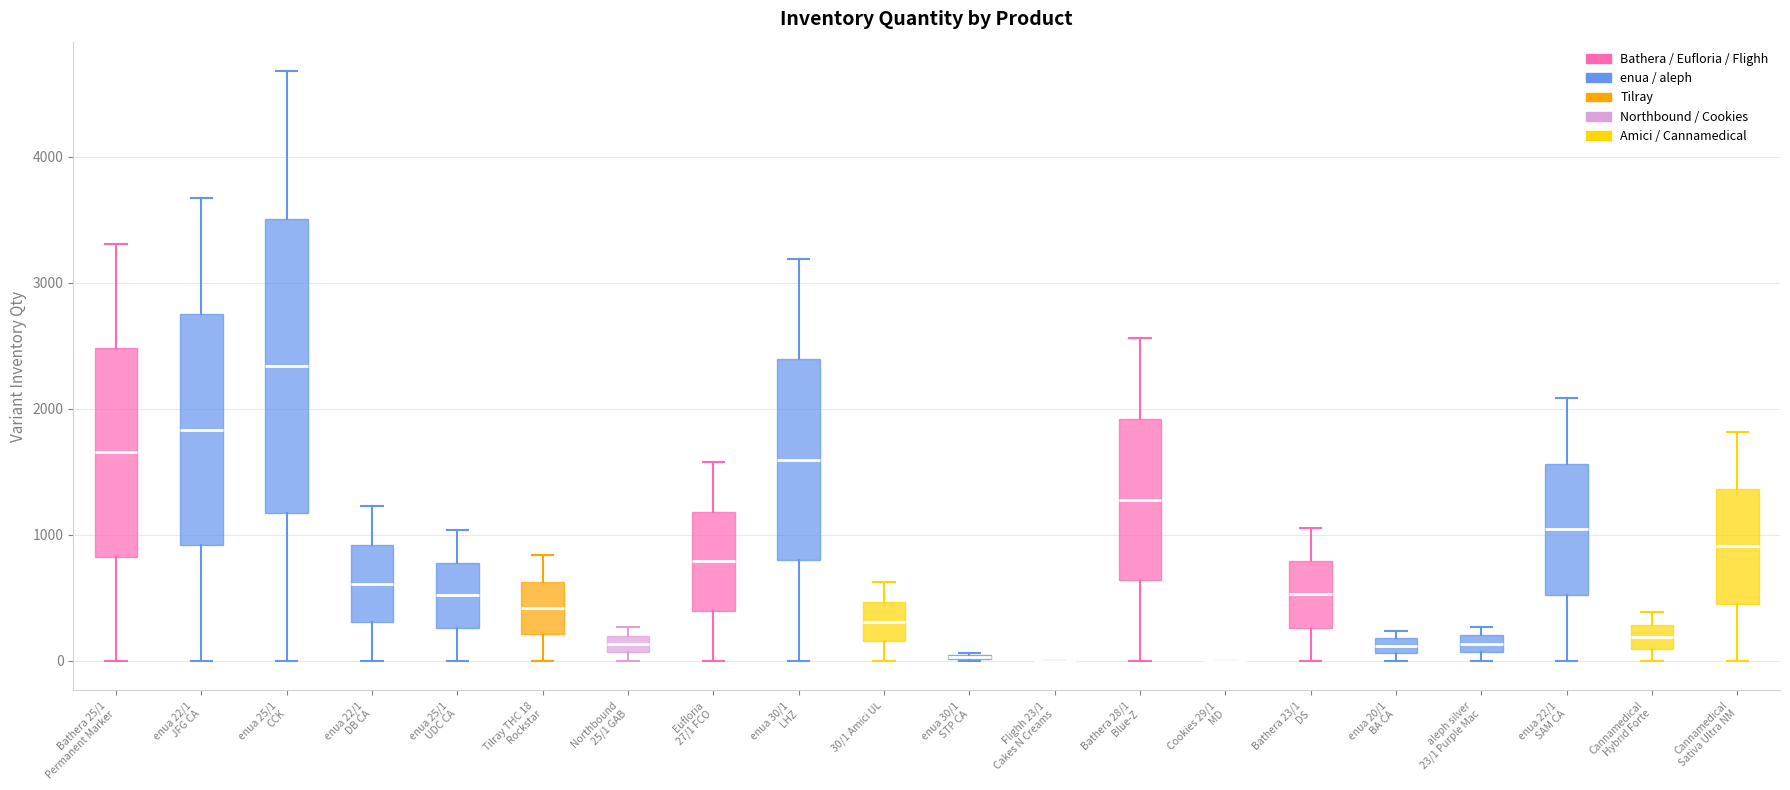

Where does the median line of the box for Cannamedical Hybrid Forte sit on the y-axis? The values are not printed on the chart, so give them approximately, as read against the axis.

200